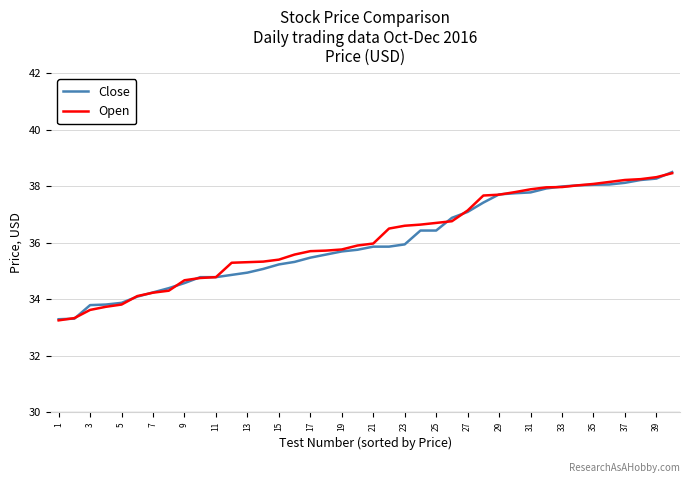

What is the maximum value for Open?

38.5